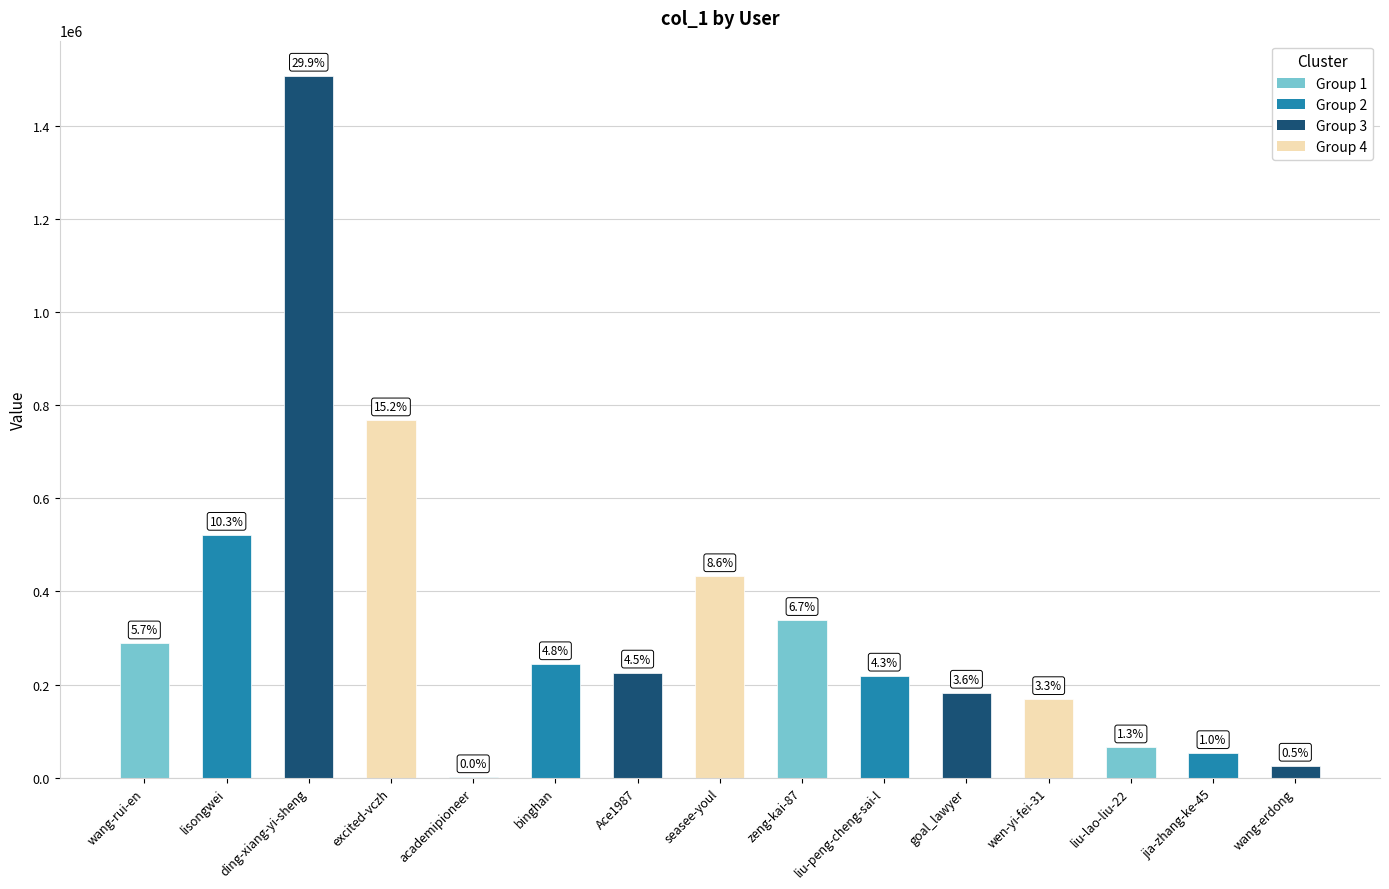

What is the difference between the values at goal_lawyer and wang-rui-en?

105813